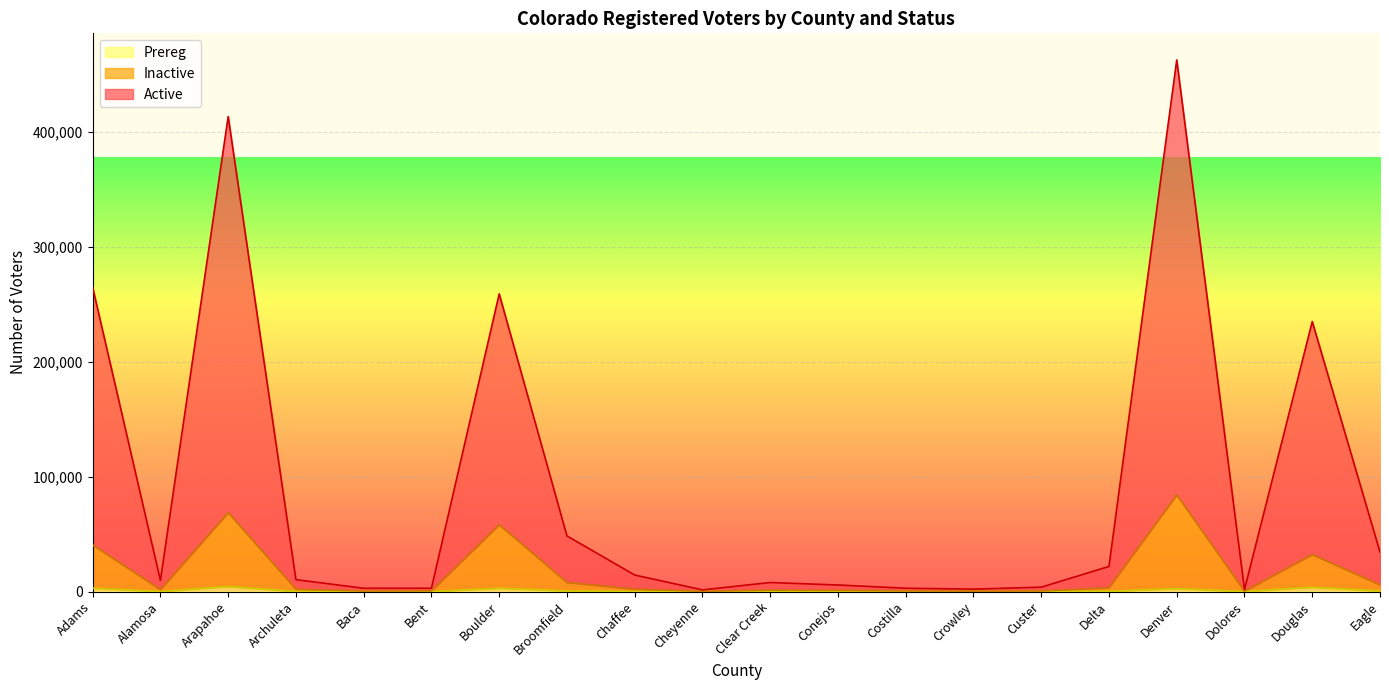

What is the value of the Inactive point at the 19th from the left?

32182